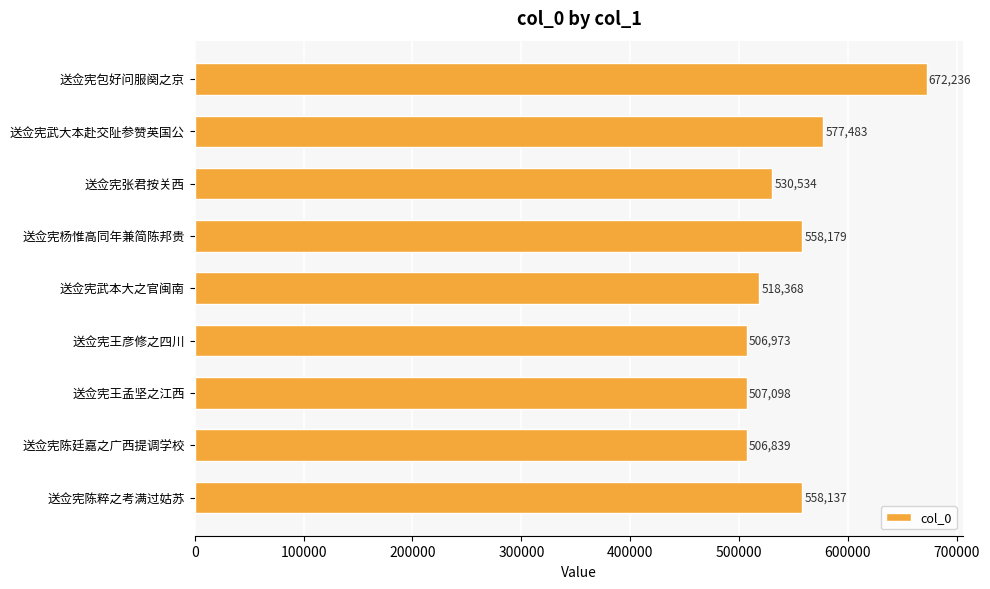

What is the difference between the second highest and minimum values?

70644